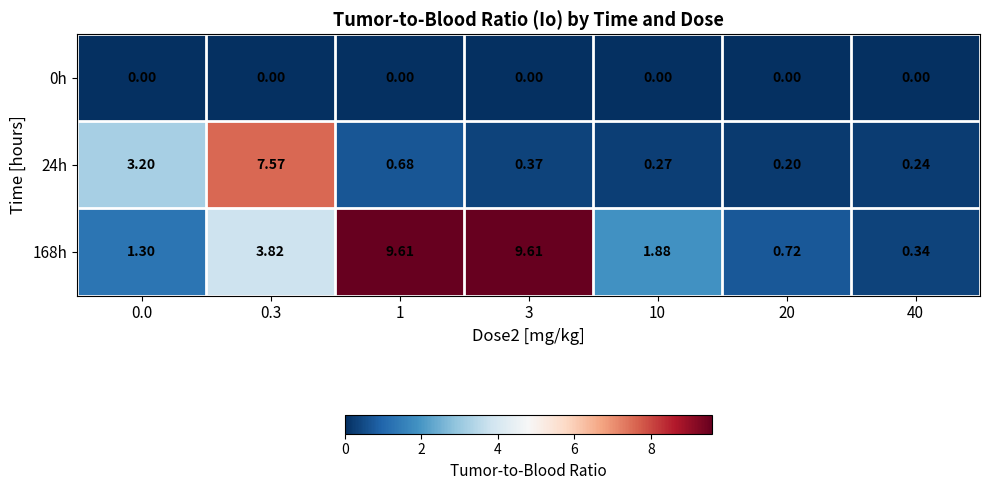

Is the value of 0h at 20 greater than the value of 168h at 40?

No